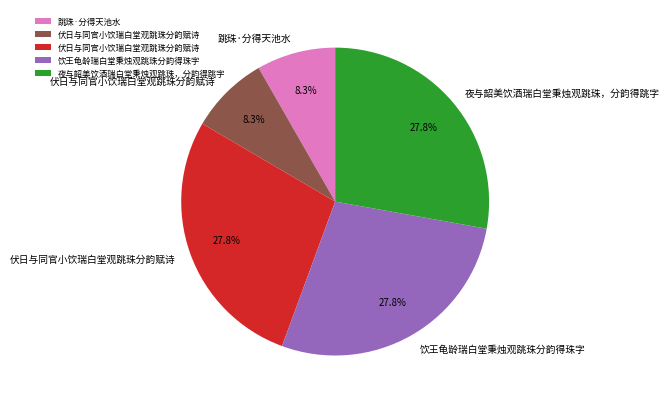

Is there any slice that represents more than half of the pie?

No